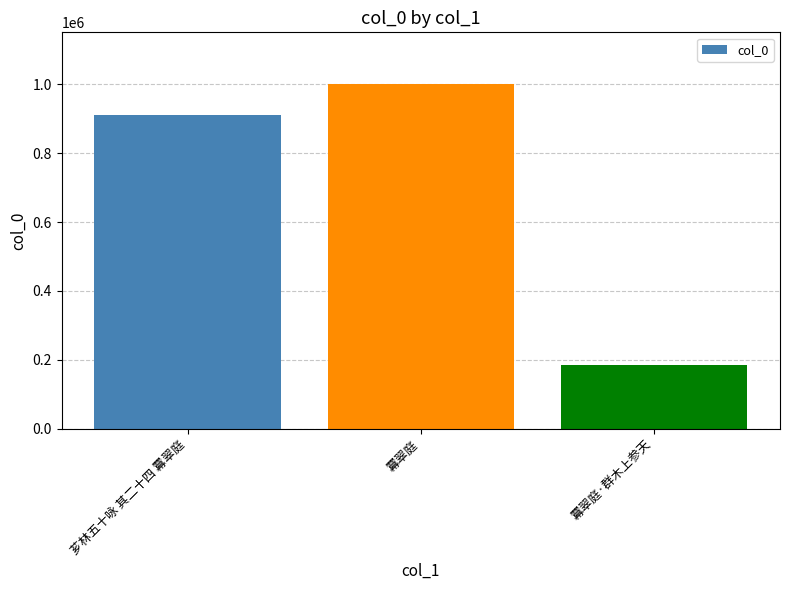

What is the label of the 3rd bar from the right?

芗林五十咏 其二十四 羃翠庭